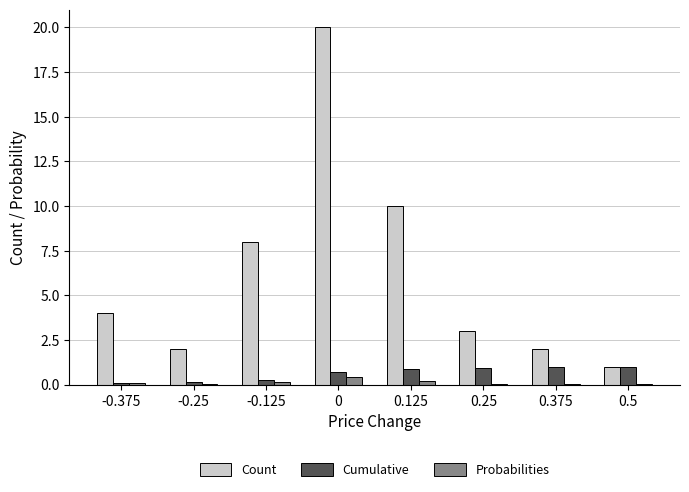

True or false: Count has a value of 3.3 at 0.375.

False